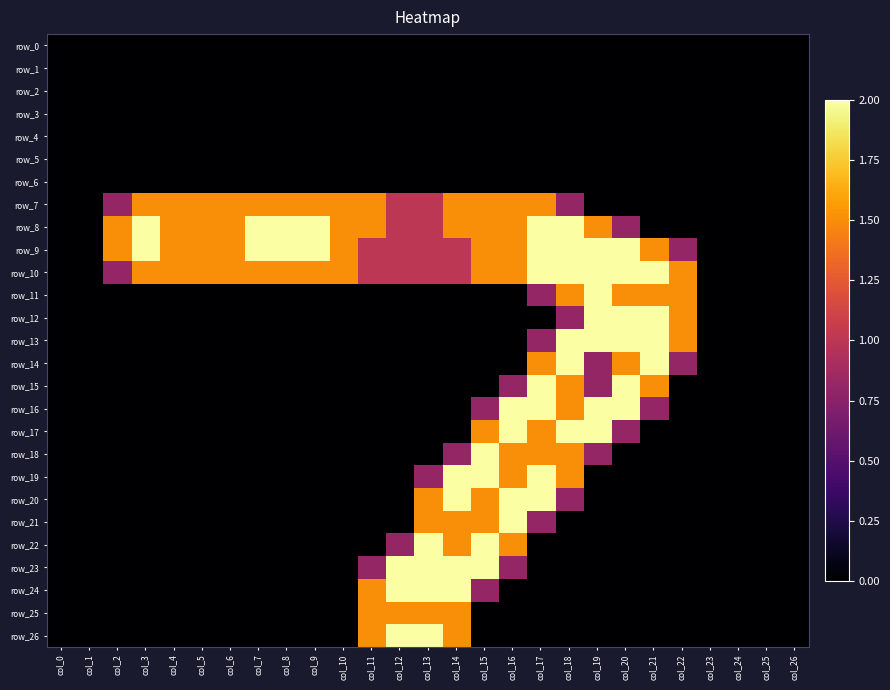

Reading right to left, list all the values displayed in this chart.

row_0: col_26=0.0	col_25=0.0	col_24=0.0	col_23=0.0	col_22=0.0	col_21=0.0	col_20=0.0	col_19=0.0	col_18=0.0	col_17=0.0	col_16=0.0	col_15=0.0	col_14=0.0	col_13=0.0	col_12=0.0	col_11=0.0	col_10=0.0	col_9=0.0	col_8=0.0	col_7=0.0	col_6=0.0	col_5=0.0	col_4=0.0	col_3=0.0	col_2=0.0	col_1=0.0	col_0=0.0
row_1: col_26=0.0	col_25=0.0	col_24=0.0	col_23=0.0	col_22=0.0	col_21=0.0	col_20=0.0	col_19=0.0	col_18=0.0	col_17=0.0	col_16=0.0	col_15=0.0	col_14=0.0	col_13=0.0	col_12=0.0	col_11=0.0	col_10=0.0	col_9=0.0	col_8=0.0	col_7=0.0	col_6=0.0	col_5=0.0	col_4=0.0	col_3=0.0	col_2=0.0	col_1=0.0	col_0=0.0
row_2: col_26=0.0	col_25=0.0	col_24=0.0	col_23=0.0	col_22=0.0	col_21=0.0	col_20=0.0	col_19=0.0	col_18=0.0	col_17=0.0	col_16=0.0	col_15=0.0	col_14=0.0	col_13=0.0	col_12=0.0	col_11=0.0	col_10=0.0	col_9=0.0	col_8=0.0	col_7=0.0	col_6=0.0	col_5=0.0	col_4=0.0	col_3=0.0	col_2=0.0	col_1=0.0	col_0=0.0
row_3: col_26=0.0	col_25=0.0	col_24=0.0	col_23=0.0	col_22=0.0	col_21=0.0	col_20=0.0	col_19=0.0	col_18=0.0	col_17=0.0	col_16=0.0	col_15=0.0	col_14=0.0	col_13=0.0	col_12=0.0	col_11=0.0	col_10=0.0	col_9=0.0	col_8=0.0	col_7=0.0	col_6=0.0	col_5=0.0	col_4=0.0	col_3=0.0	col_2=0.0	col_1=0.0	col_0=0.0
row_4: col_26=0.0	col_25=0.0	col_24=0.0	col_23=0.0	col_22=0.0	col_21=0.0	col_20=0.0	col_19=0.0	col_18=0.0	col_17=0.0	col_16=0.0	col_15=0.0	col_14=0.0	col_13=0.0	col_12=0.0	col_11=0.0	col_10=0.0	col_9=0.0	col_8=0.0	col_7=0.0	col_6=0.0	col_5=0.0	col_4=0.0	col_3=0.0	col_2=0.0	col_1=0.0	col_0=0.0
row_5: col_26=0.0	col_25=0.0	col_24=0.0	col_23=0.0	col_22=0.0	col_21=0.0	col_20=0.0	col_19=0.0	col_18=0.0	col_17=0.0	col_16=0.0	col_15=0.0	col_14=0.0	col_13=0.0	col_12=0.0	col_11=0.0	col_10=0.0	col_9=0.0	col_8=0.0	col_7=0.0	col_6=0.0	col_5=0.0	col_4=0.0	col_3=0.0	col_2=0.0	col_1=0.0	col_0=0.0
row_6: col_26=0.0	col_25=0.0	col_24=0.0	col_23=0.0	col_22=0.0	col_21=0.0	col_20=0.0	col_19=0.0	col_18=0.0	col_17=0.0	col_16=0.0	col_15=0.0	col_14=0.0	col_13=0.0	col_12=0.0	col_11=0.0	col_10=0.0	col_9=0.0	col_8=0.0	col_7=0.0	col_6=0.0	col_5=0.0	col_4=0.0	col_3=0.0	col_2=0.0	col_1=0.0	col_0=0.0
row_7: col_26=0.0	col_25=0.0	col_24=0.0	col_23=0.0	col_22=0.0	col_21=0.0	col_20=0.0	col_19=0.0	col_18=0.8	col_17=1.5	col_16=1.5	col_15=1.5	col_14=1.5	col_13=1.0	col_12=1.0	col_11=1.5	col_10=1.5	col_9=1.5	col_8=1.5	col_7=1.5	col_6=1.5	col_5=1.5	col_4=1.5	col_3=1.5	col_2=0.8	col_1=0.0	col_0=0.0
row_8: col_26=0.0	col_25=0.0	col_24=0.0	col_23=0.0	col_22=0.0	col_21=0.0	col_20=0.8	col_19=1.5	col_18=2.0	col_17=2.0	col_16=1.5	col_15=1.5	col_14=1.5	col_13=1.0	col_12=1.0	col_11=1.5	col_10=1.5	col_9=2.0	col_8=2.0	col_7=2.0	col_6=1.5	col_5=1.5	col_4=1.5	col_3=2.0	col_2=1.5	col_1=0.0	col_0=0.0
row_9: col_26=0.0	col_25=0.0	col_24=0.0	col_23=0.0	col_22=0.8	col_21=1.5	col_20=2.0	col_19=2.0	col_18=2.0	col_17=2.0	col_16=1.5	col_15=1.5	col_14=1.0	col_13=1.0	col_12=1.0	col_11=1.0	col_10=1.5	col_9=2.0	col_8=2.0	col_7=2.0	col_6=1.5	col_5=1.5	col_4=1.5	col_3=2.0	col_2=1.5	col_1=0.0	col_0=0.0
row_10: col_26=0.0	col_25=0.0	col_24=0.0	col_23=0.0	col_22=1.5	col_21=2.0	col_20=2.0	col_19=2.0	col_18=2.0	col_17=2.0	col_16=1.5	col_15=1.5	col_14=1.0	col_13=1.0	col_12=1.0	col_11=1.0	col_10=1.5	col_9=1.5	col_8=1.5	col_7=1.5	col_6=1.5	col_5=1.5	col_4=1.5	col_3=1.5	col_2=0.8	col_1=0.0	col_0=0.0
row_11: col_26=0.0	col_25=0.0	col_24=0.0	col_23=0.0	col_22=1.5	col_21=1.5	col_20=1.5	col_19=2.0	col_18=1.5	col_17=0.8	col_16=0.0	col_15=0.0	col_14=0.0	col_13=0.0	col_12=0.0	col_11=0.0	col_10=0.0	col_9=0.0	col_8=0.0	col_7=0.0	col_6=0.0	col_5=0.0	col_4=0.0	col_3=0.0	col_2=0.0	col_1=0.0	col_0=0.0
row_12: col_26=0.0	col_25=0.0	col_24=0.0	col_23=0.0	col_22=1.5	col_21=2.0	col_20=2.0	col_19=2.0	col_18=0.8	col_17=0.0	col_16=0.0	col_15=0.0	col_14=0.0	col_13=0.0	col_12=0.0	col_11=0.0	col_10=0.0	col_9=0.0	col_8=0.0	col_7=0.0	col_6=0.0	col_5=0.0	col_4=0.0	col_3=0.0	col_2=0.0	col_1=0.0	col_0=0.0
row_13: col_26=0.0	col_25=0.0	col_24=0.0	col_23=0.0	col_22=1.5	col_21=2.0	col_20=2.0	col_19=2.0	col_18=2.0	col_17=0.8	col_16=0.0	col_15=0.0	col_14=0.0	col_13=0.0	col_12=0.0	col_11=0.0	col_10=0.0	col_9=0.0	col_8=0.0	col_7=0.0	col_6=0.0	col_5=0.0	col_4=0.0	col_3=0.0	col_2=0.0	col_1=0.0	col_0=0.0
row_14: col_26=0.0	col_25=0.0	col_24=0.0	col_23=0.0	col_22=0.8	col_21=2.0	col_20=1.5	col_19=0.8	col_18=2.0	col_17=1.5	col_16=0.0	col_15=0.0	col_14=0.0	col_13=0.0	col_12=0.0	col_11=0.0	col_10=0.0	col_9=0.0	col_8=0.0	col_7=0.0	col_6=0.0	col_5=0.0	col_4=0.0	col_3=0.0	col_2=0.0	col_1=0.0	col_0=0.0
row_15: col_26=0.0	col_25=0.0	col_24=0.0	col_23=0.0	col_22=0.0	col_21=1.5	col_20=2.0	col_19=0.8	col_18=1.5	col_17=2.0	col_16=0.8	col_15=0.0	col_14=0.0	col_13=0.0	col_12=0.0	col_11=0.0	col_10=0.0	col_9=0.0	col_8=0.0	col_7=0.0	col_6=0.0	col_5=0.0	col_4=0.0	col_3=0.0	col_2=0.0	col_1=0.0	col_0=0.0
row_16: col_26=0.0	col_25=0.0	col_24=0.0	col_23=0.0	col_22=0.0	col_21=0.8	col_20=2.0	col_19=2.0	col_18=1.5	col_17=2.0	col_16=2.0	col_15=0.8	col_14=0.0	col_13=0.0	col_12=0.0	col_11=0.0	col_10=0.0	col_9=0.0	col_8=0.0	col_7=0.0	col_6=0.0	col_5=0.0	col_4=0.0	col_3=0.0	col_2=0.0	col_1=0.0	col_0=0.0
row_17: col_26=0.0	col_25=0.0	col_24=0.0	col_23=0.0	col_22=0.0	col_21=0.0	col_20=0.8	col_19=2.0	col_18=2.0	col_17=1.5	col_16=2.0	col_15=1.5	col_14=0.0	col_13=0.0	col_12=0.0	col_11=0.0	col_10=0.0	col_9=0.0	col_8=0.0	col_7=0.0	col_6=0.0	col_5=0.0	col_4=0.0	col_3=0.0	col_2=0.0	col_1=0.0	col_0=0.0
row_18: col_26=0.0	col_25=0.0	col_24=0.0	col_23=0.0	col_22=0.0	col_21=0.0	col_20=0.0	col_19=0.8	col_18=1.5	col_17=1.5	col_16=1.5	col_15=2.0	col_14=0.8	col_13=0.0	col_12=0.0	col_11=0.0	col_10=0.0	col_9=0.0	col_8=0.0	col_7=0.0	col_6=0.0	col_5=0.0	col_4=0.0	col_3=0.0	col_2=0.0	col_1=0.0	col_0=0.0
row_19: col_26=0.0	col_25=0.0	col_24=0.0	col_23=0.0	col_22=0.0	col_21=0.0	col_20=0.0	col_19=0.0	col_18=1.5	col_17=2.0	col_16=1.5	col_15=2.0	col_14=2.0	col_13=0.8	col_12=0.0	col_11=0.0	col_10=0.0	col_9=0.0	col_8=0.0	col_7=0.0	col_6=0.0	col_5=0.0	col_4=0.0	col_3=0.0	col_2=0.0	col_1=0.0	col_0=0.0
row_20: col_26=0.0	col_25=0.0	col_24=0.0	col_23=0.0	col_22=0.0	col_21=0.0	col_20=0.0	col_19=0.0	col_18=0.8	col_17=2.0	col_16=2.0	col_15=1.5	col_14=2.0	col_13=1.5	col_12=0.0	col_11=0.0	col_10=0.0	col_9=0.0	col_8=0.0	col_7=0.0	col_6=0.0	col_5=0.0	col_4=0.0	col_3=0.0	col_2=0.0	col_1=0.0	col_0=0.0
row_21: col_26=0.0	col_25=0.0	col_24=0.0	col_23=0.0	col_22=0.0	col_21=0.0	col_20=0.0	col_19=0.0	col_18=0.0	col_17=0.8	col_16=2.0	col_15=1.5	col_14=1.5	col_13=1.5	col_12=0.0	col_11=0.0	col_10=0.0	col_9=0.0	col_8=0.0	col_7=0.0	col_6=0.0	col_5=0.0	col_4=0.0	col_3=0.0	col_2=0.0	col_1=0.0	col_0=0.0
row_22: col_26=0.0	col_25=0.0	col_24=0.0	col_23=0.0	col_22=0.0	col_21=0.0	col_20=0.0	col_19=0.0	col_18=0.0	col_17=0.0	col_16=1.5	col_15=2.0	col_14=1.5	col_13=2.0	col_12=0.8	col_11=0.0	col_10=0.0	col_9=0.0	col_8=0.0	col_7=0.0	col_6=0.0	col_5=0.0	col_4=0.0	col_3=0.0	col_2=0.0	col_1=0.0	col_0=0.0
row_23: col_26=0.0	col_25=0.0	col_24=0.0	col_23=0.0	col_22=0.0	col_21=0.0	col_20=0.0	col_19=0.0	col_18=0.0	col_17=0.0	col_16=0.8	col_15=2.0	col_14=2.0	col_13=2.0	col_12=2.0	col_11=0.8	col_10=0.0	col_9=0.0	col_8=0.0	col_7=0.0	col_6=0.0	col_5=0.0	col_4=0.0	col_3=0.0	col_2=0.0	col_1=0.0	col_0=0.0
row_24: col_26=0.0	col_25=0.0	col_24=0.0	col_23=0.0	col_22=0.0	col_21=0.0	col_20=0.0	col_19=0.0	col_18=0.0	col_17=0.0	col_16=0.0	col_15=0.8	col_14=2.0	col_13=2.0	col_12=2.0	col_11=1.5	col_10=0.0	col_9=0.0	col_8=0.0	col_7=0.0	col_6=0.0	col_5=0.0	col_4=0.0	col_3=0.0	col_2=0.0	col_1=0.0	col_0=0.0
row_25: col_26=0.0	col_25=0.0	col_24=0.0	col_23=0.0	col_22=0.0	col_21=0.0	col_20=0.0	col_19=0.0	col_18=0.0	col_17=0.0	col_16=0.0	col_15=0.0	col_14=1.5	col_13=1.5	col_12=1.5	col_11=1.5	col_10=0.0	col_9=0.0	col_8=0.0	col_7=0.0	col_6=0.0	col_5=0.0	col_4=0.0	col_3=0.0	col_2=0.0	col_1=0.0	col_0=0.0
row_26: col_26=0.0	col_25=0.0	col_24=0.0	col_23=0.0	col_22=0.0	col_21=0.0	col_20=0.0	col_19=0.0	col_18=0.0	col_17=0.0	col_16=0.0	col_15=0.0	col_14=1.5	col_13=2.0	col_12=2.0	col_11=1.5	col_10=0.0	col_9=0.0	col_8=0.0	col_7=0.0	col_6=0.0	col_5=0.0	col_4=0.0	col_3=0.0	col_2=0.0	col_1=0.0	col_0=0.0